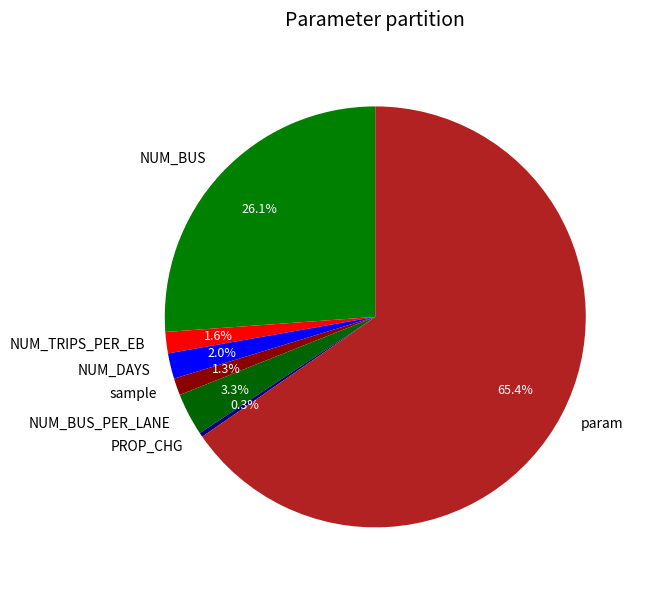

What percentage is the NUM_TRIPS_PER_EB slice, to the nearest percent?

2%